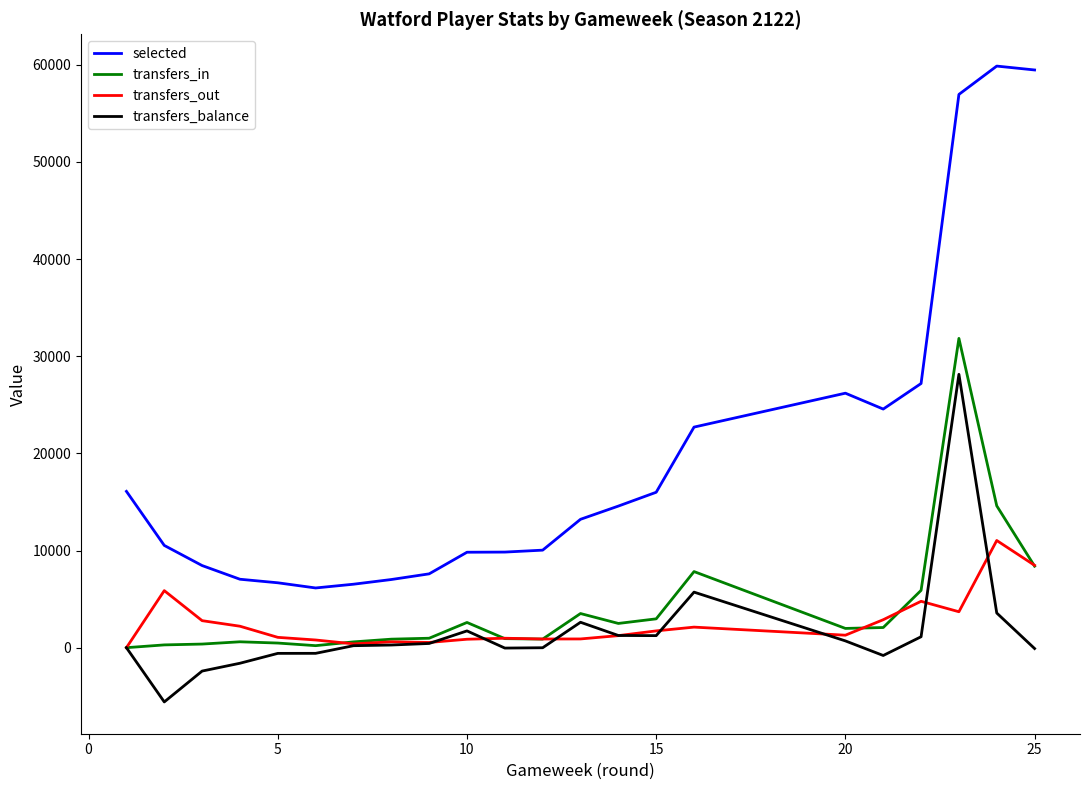

Which has a higher value, 10 or 15?

15